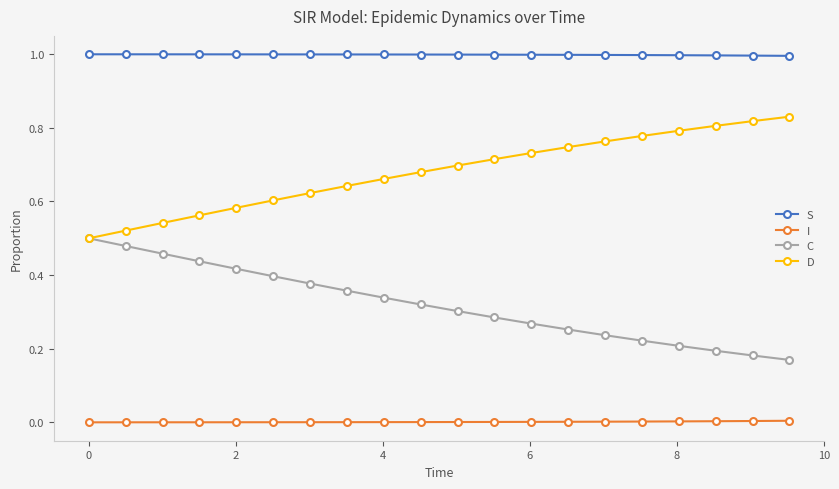

Rank the series by their maximum value, from highest to lowest.

S, D, C, I